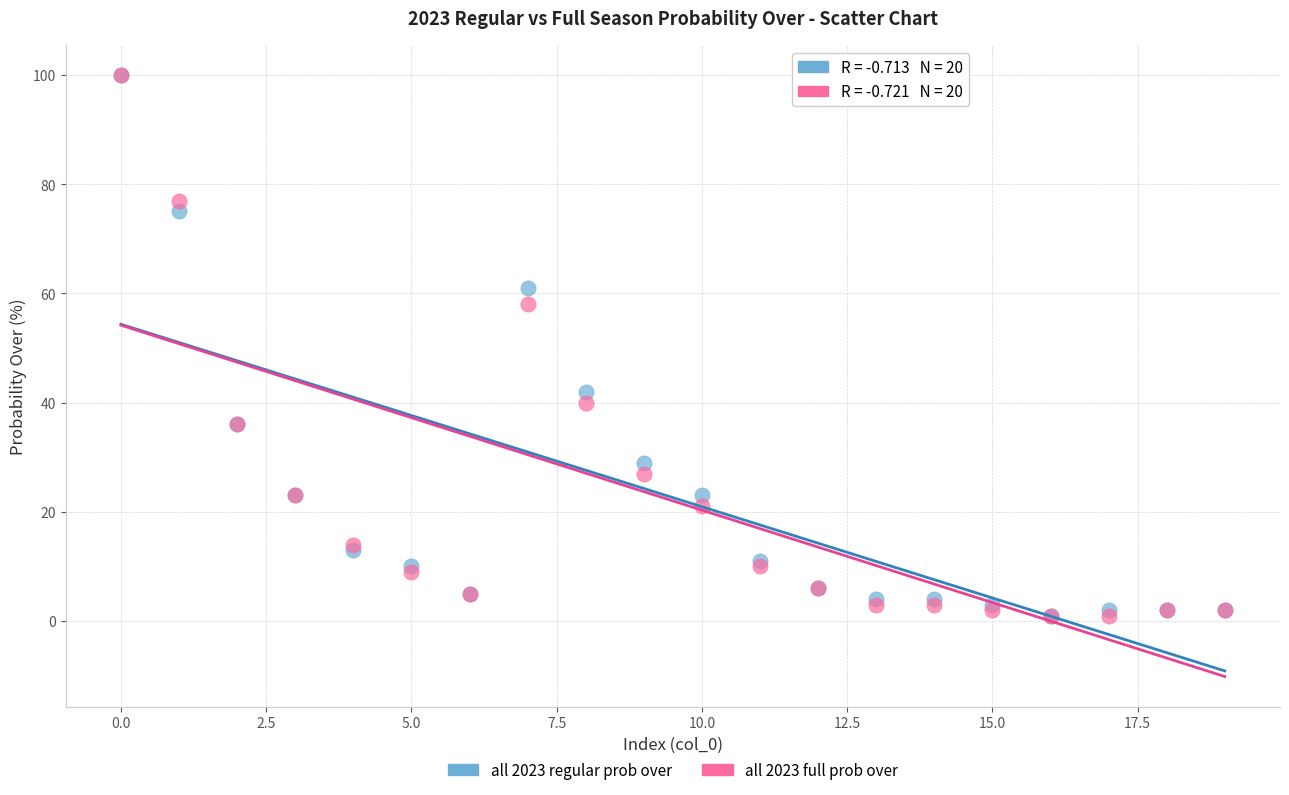

What are all the series names shown in the legend?

all 2023 regular prob over, all 2023 full prob over